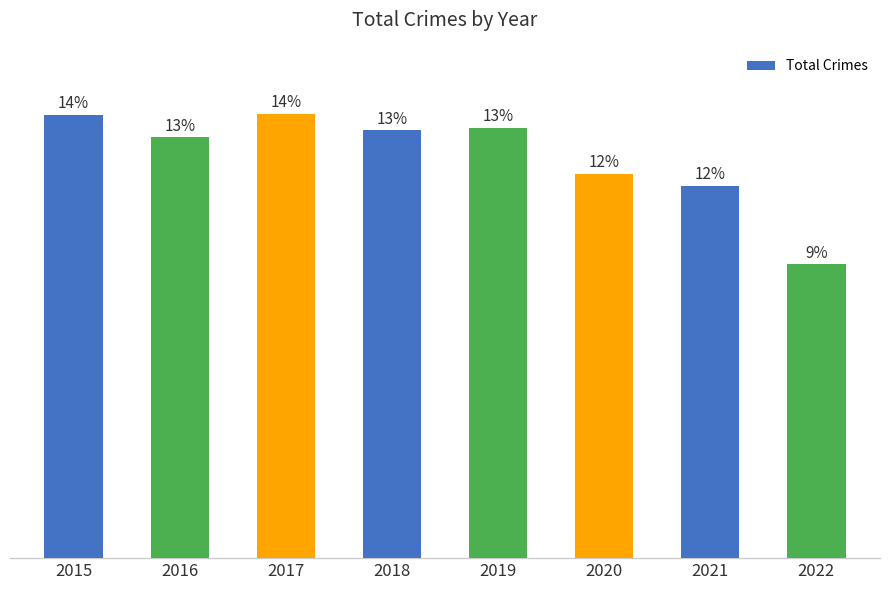

Reading left to right, transcribe all the data shown in this chart.

2015=3392	2016=3218	2017=3401	2018=3272	2019=3294	2020=2941	2021=2850	2022=2248